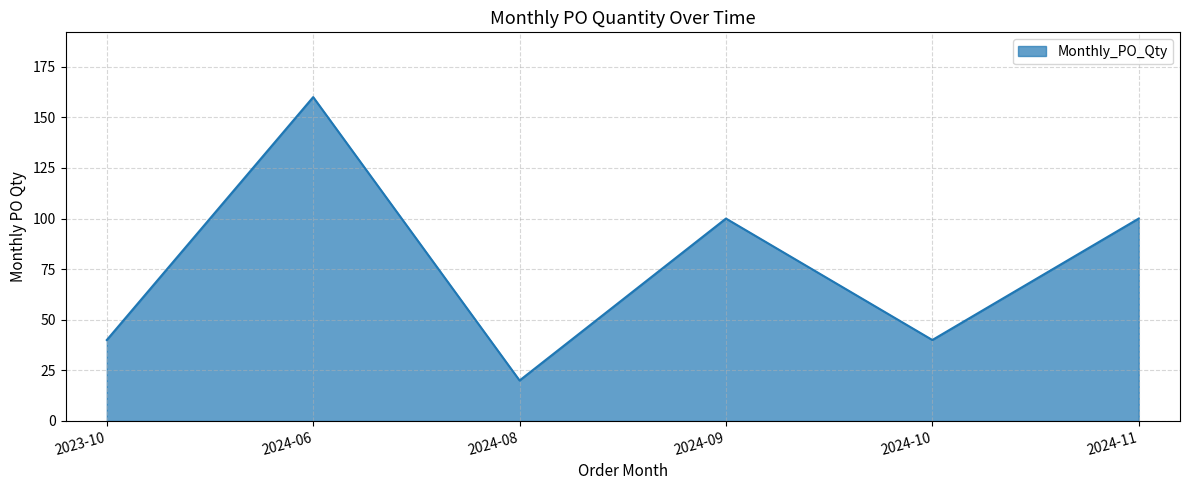

At which category does the data reach its first local valley?

2024-08